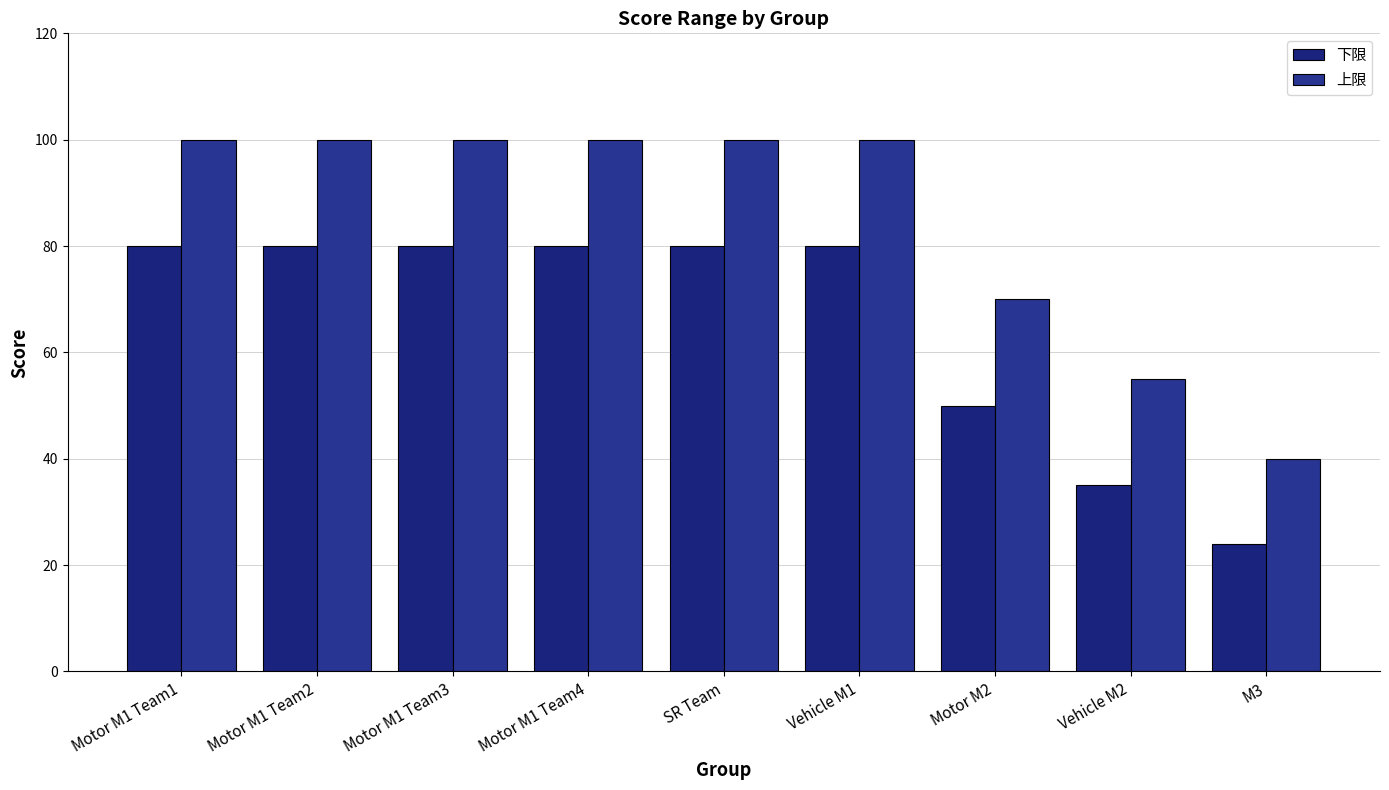

What is the total value across all series at SR Team?

180